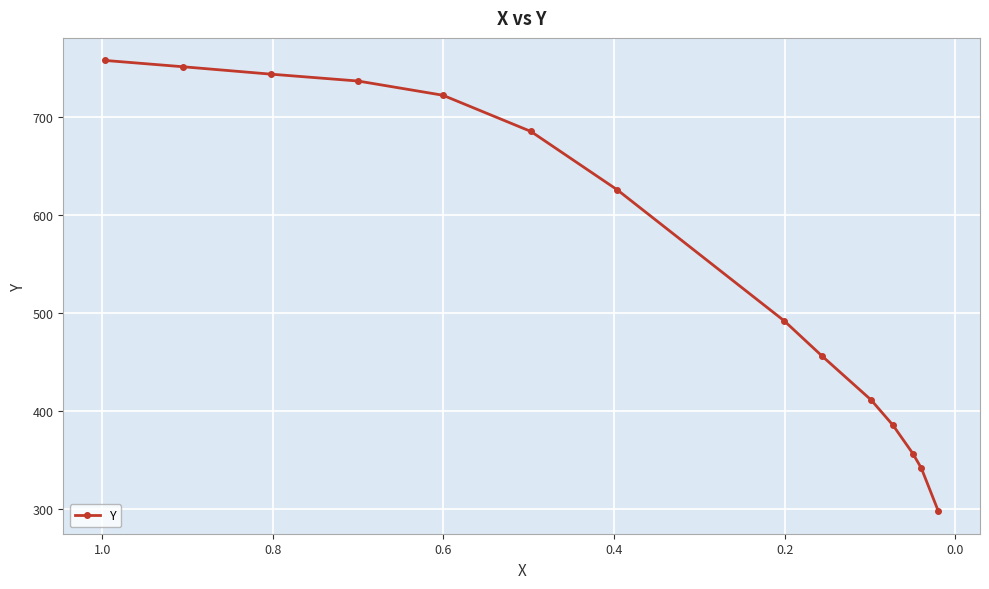

True or false: there are more than 1 points higher than both neighbors.

False